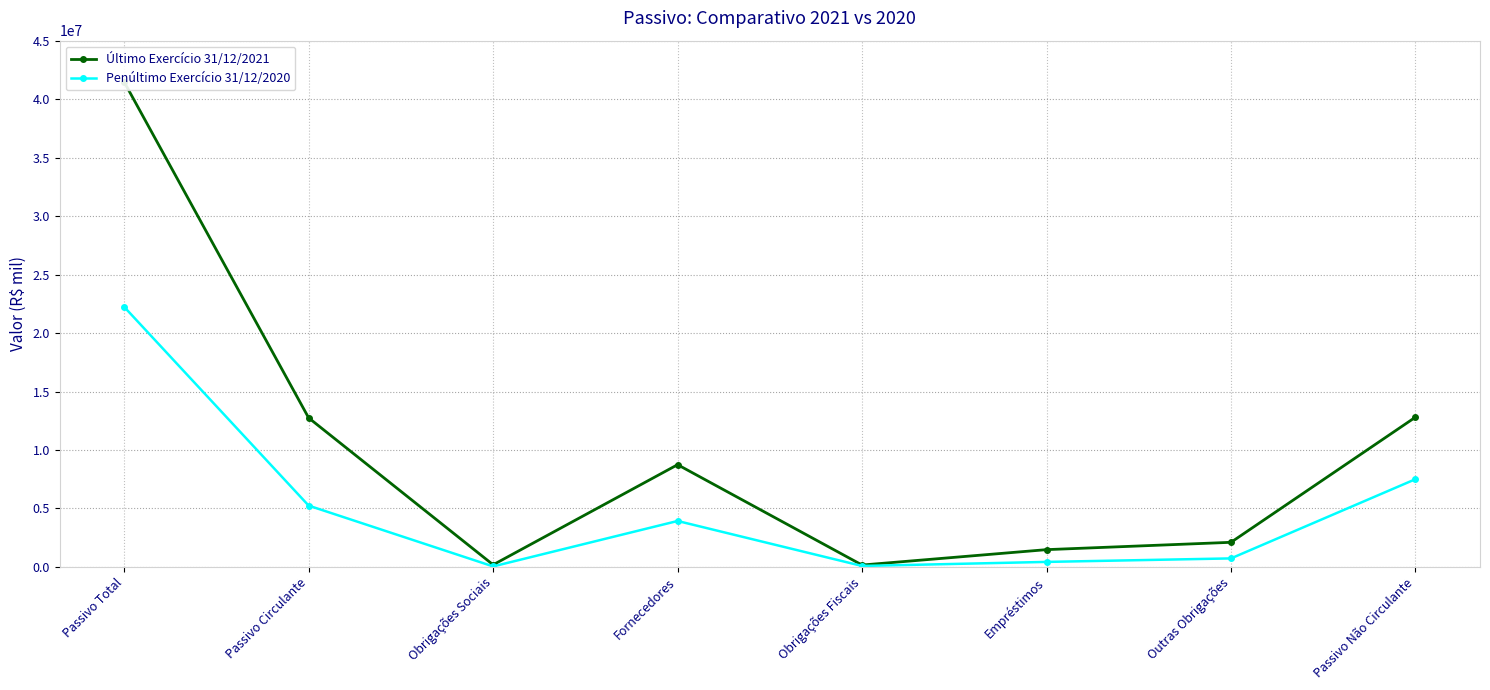

What is the minimum value shown in the chart?

45881